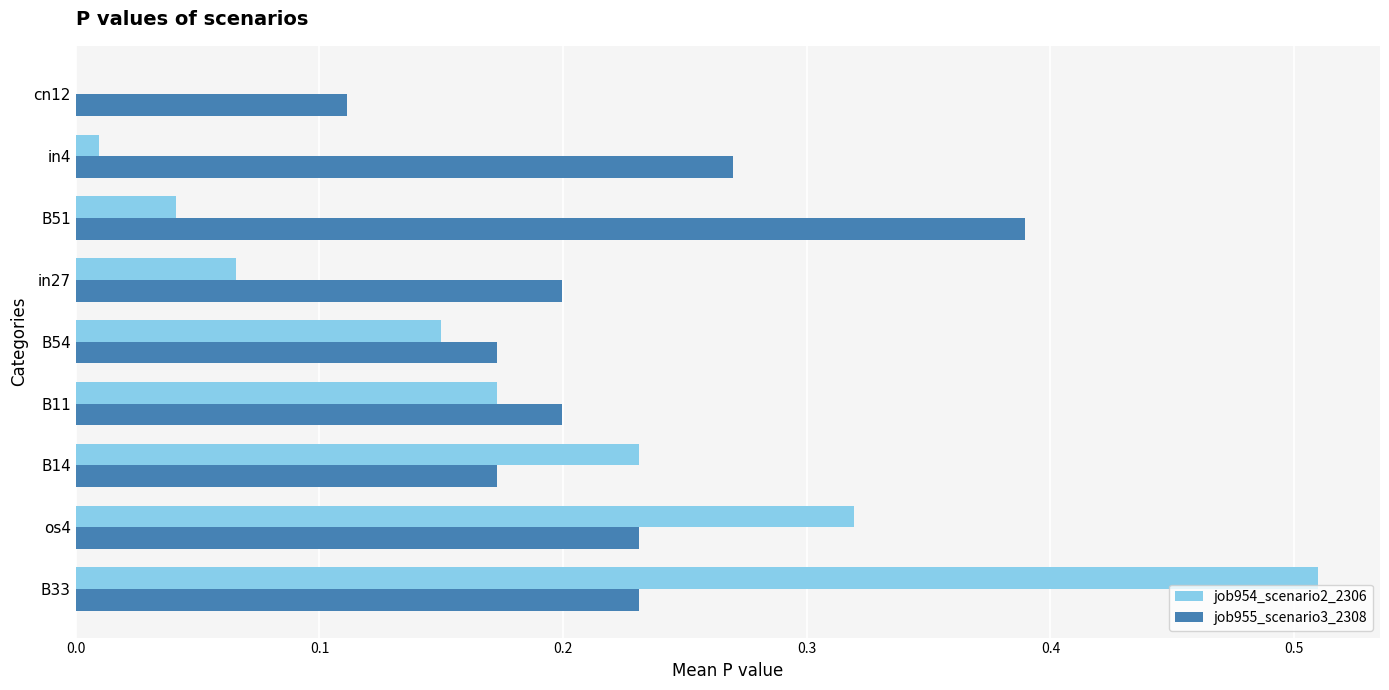

What is the sum of all job955_scenario3_2308 values?

2.0